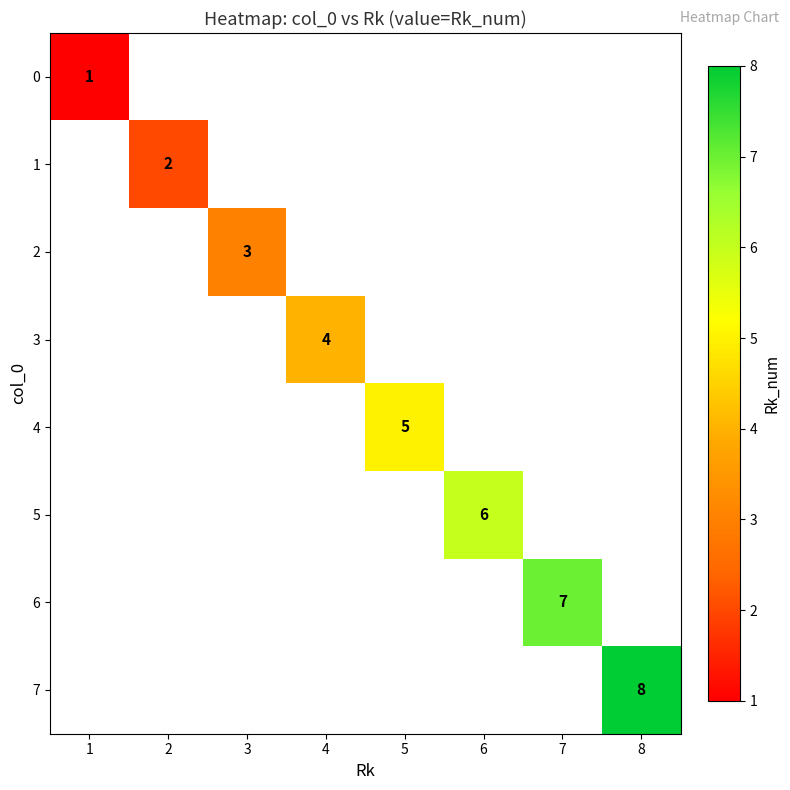

The value of 6 at 7 is 4. True or false?

False